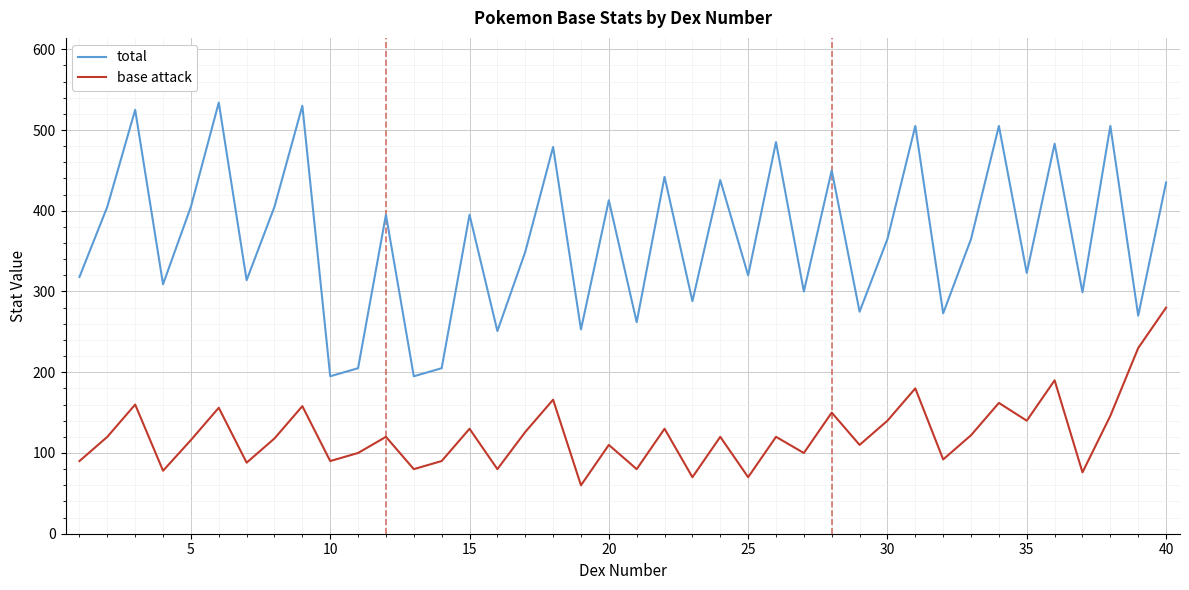

Which series has the largest total across all categories?

total